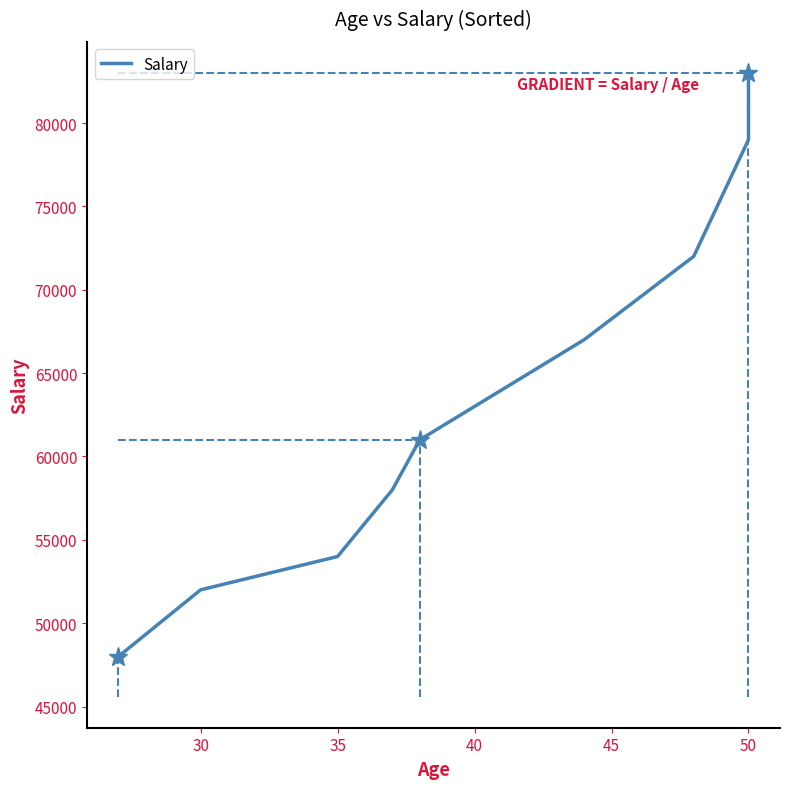

The value at 25 is 12181. True or false?

False